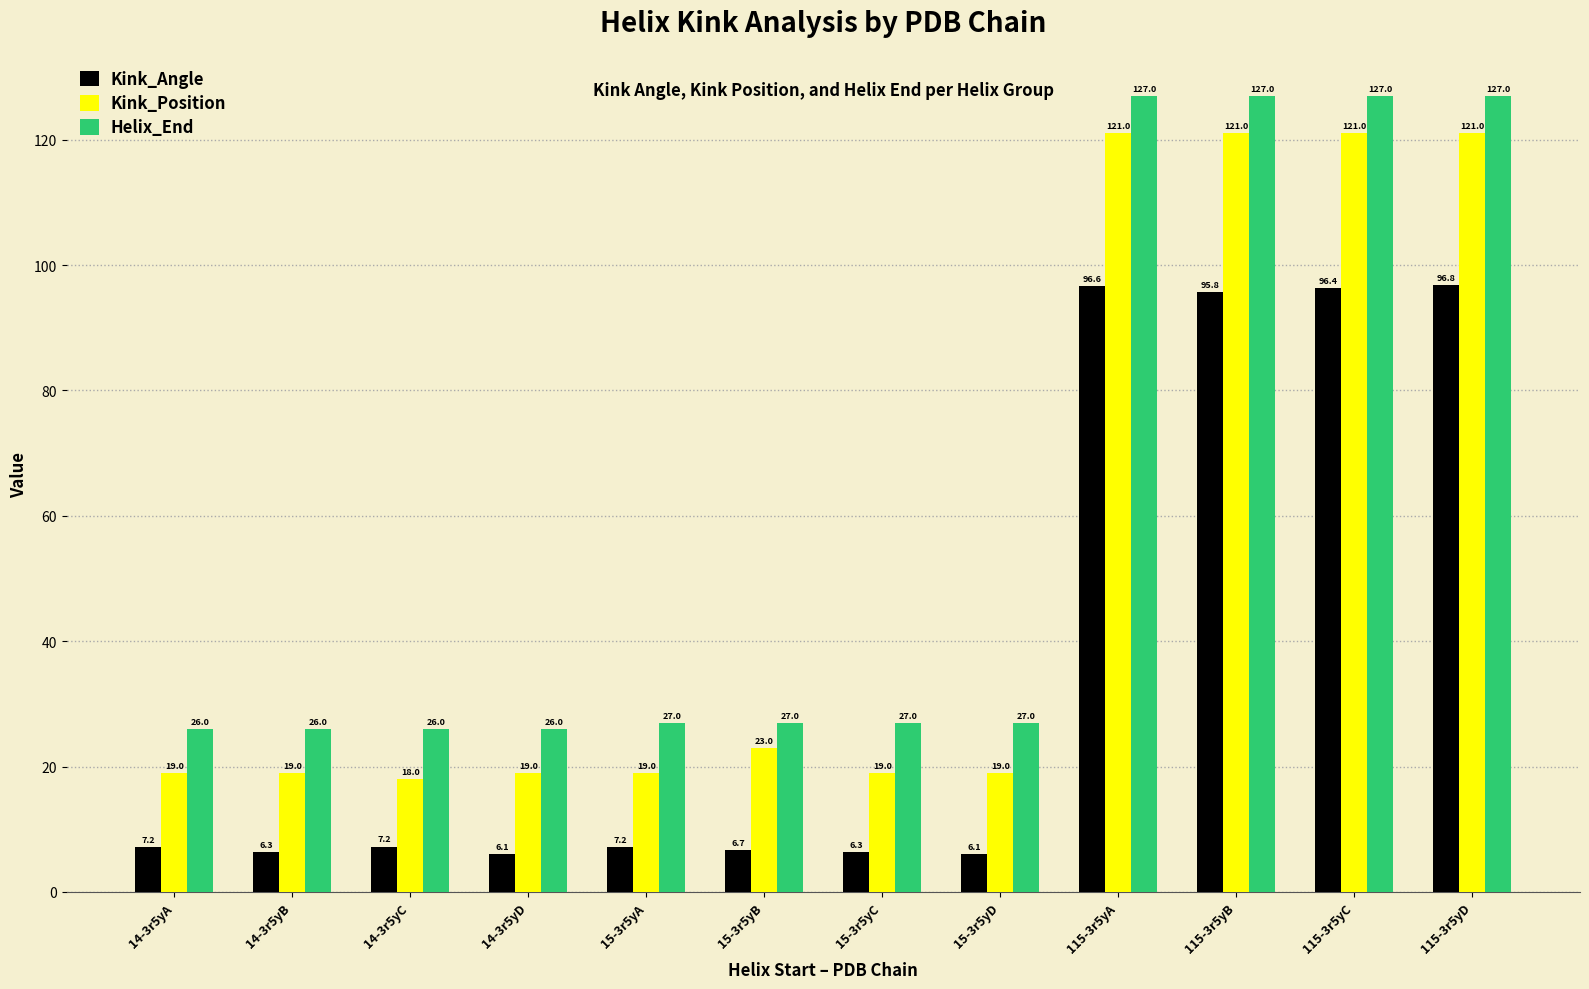

What are all the series names shown in the legend?

Kink_Angle, Kink_Position, Helix_End